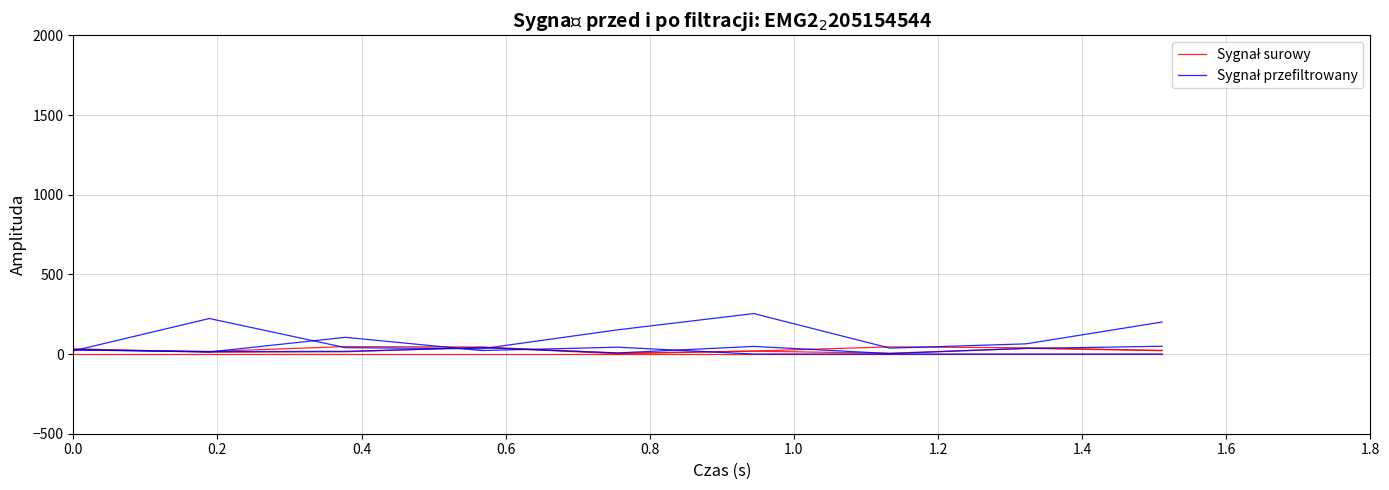

Read the Sygnał surowy value at 1.0, to the nearest 10.

40